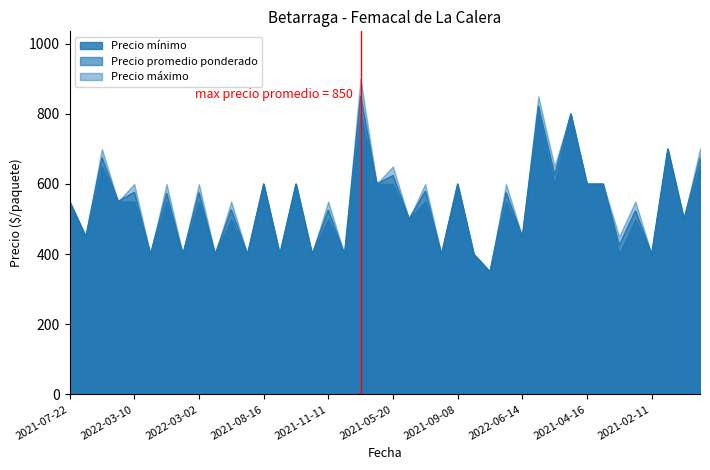

How many interior local peaks does the Precio minimo series have?

15